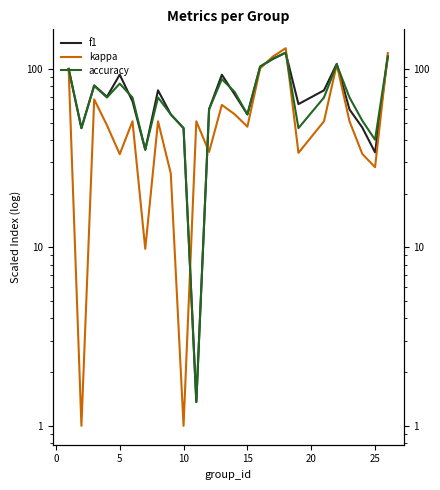

Reading left to right, what are all the values shown in this chart?

f1: 100.0	46.6	80.9	69.8	92.9	65.9	35.3	75.9	55.6	46.6	1.4	59.5	92.8	72.0	55.6	103.1	113.7	123.3	63.5	75.9	106.8	59.3	46.9	34.1	117.6
kappa: 100.0	1.0	67.5	48.4	33.3	50.9	9.8	50.9	25.9	1.0	50.9	34.3	62.9	55.7	47.4	100.8	117.4	130.7	33.8	50.9	105.9	50.9	33.4	28.1	122.7
accuracy: 100.0	46.6	80.5	69.2	82.7	69.2	35.3	69.2	55.6	46.6	1.4	59.5	87.7	74.4	55.6	103.1	114.4	123.4	46.6	69.2	105.7	69.2	51.3	40.1	117.6